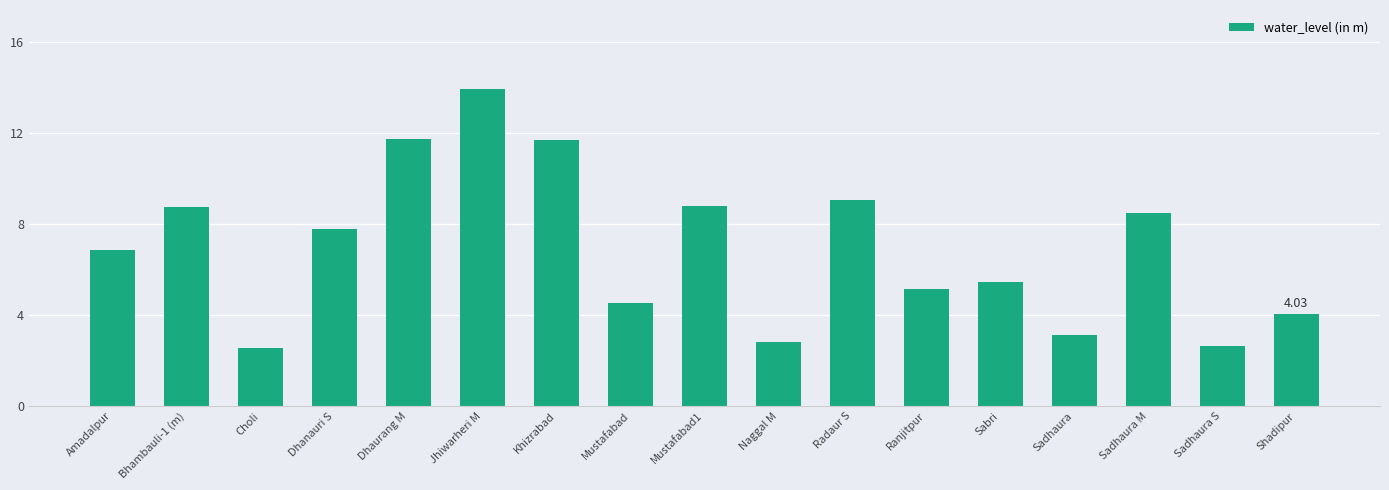

Where does the data first go above 6?

Amadalpur